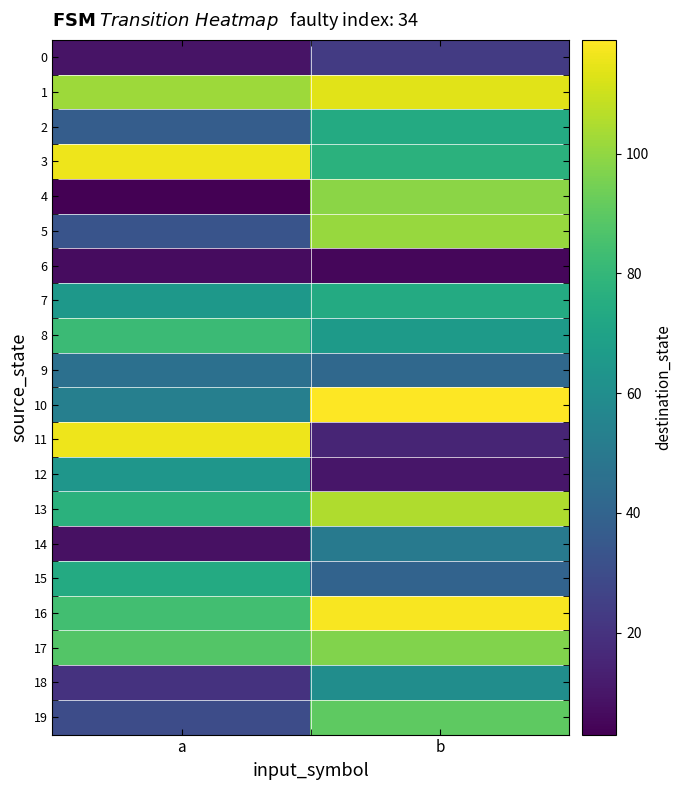

Which series has the largest total across all categories?

1